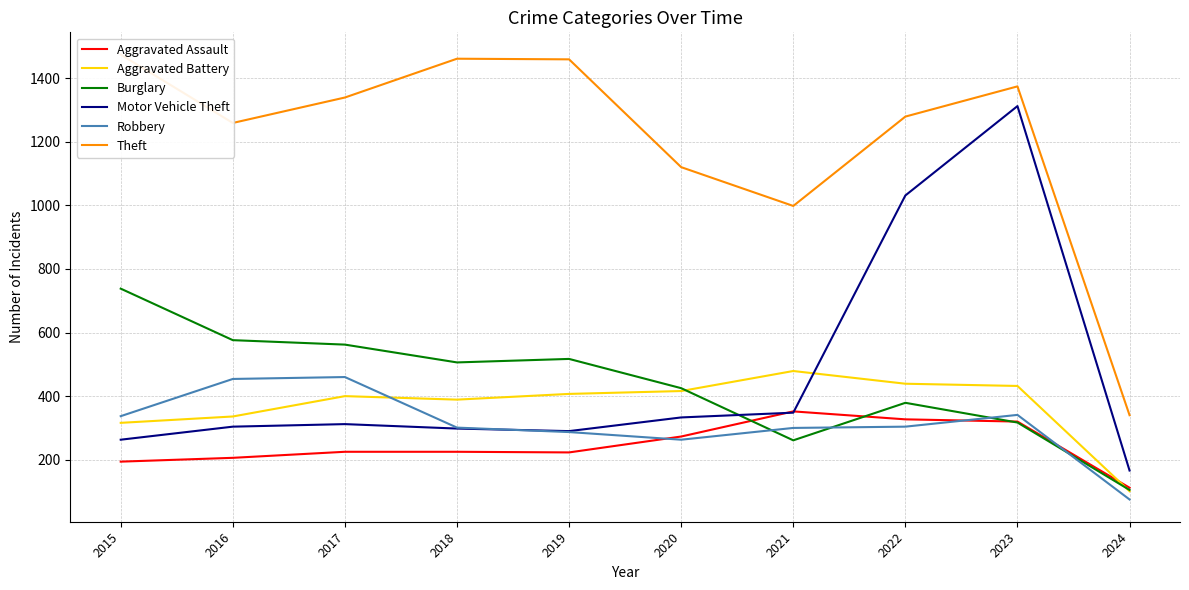

At 2019, list the series in order from largest to smallest.

Theft, Burglary, Aggravated Battery, Motor Vehicle Theft, Robbery, Aggravated Assault